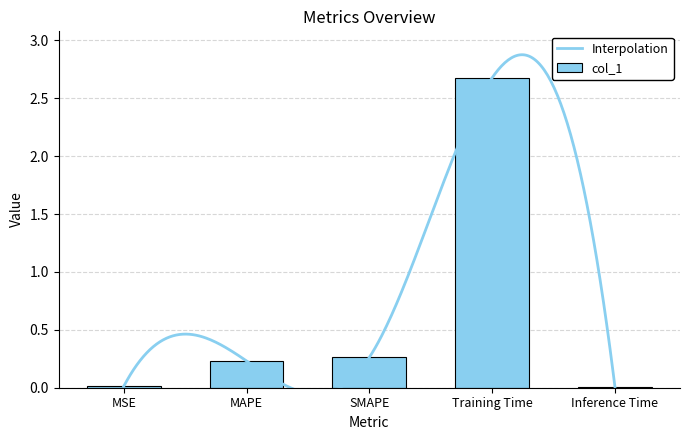

Where is the data nearest to the value 1?

SMAPE